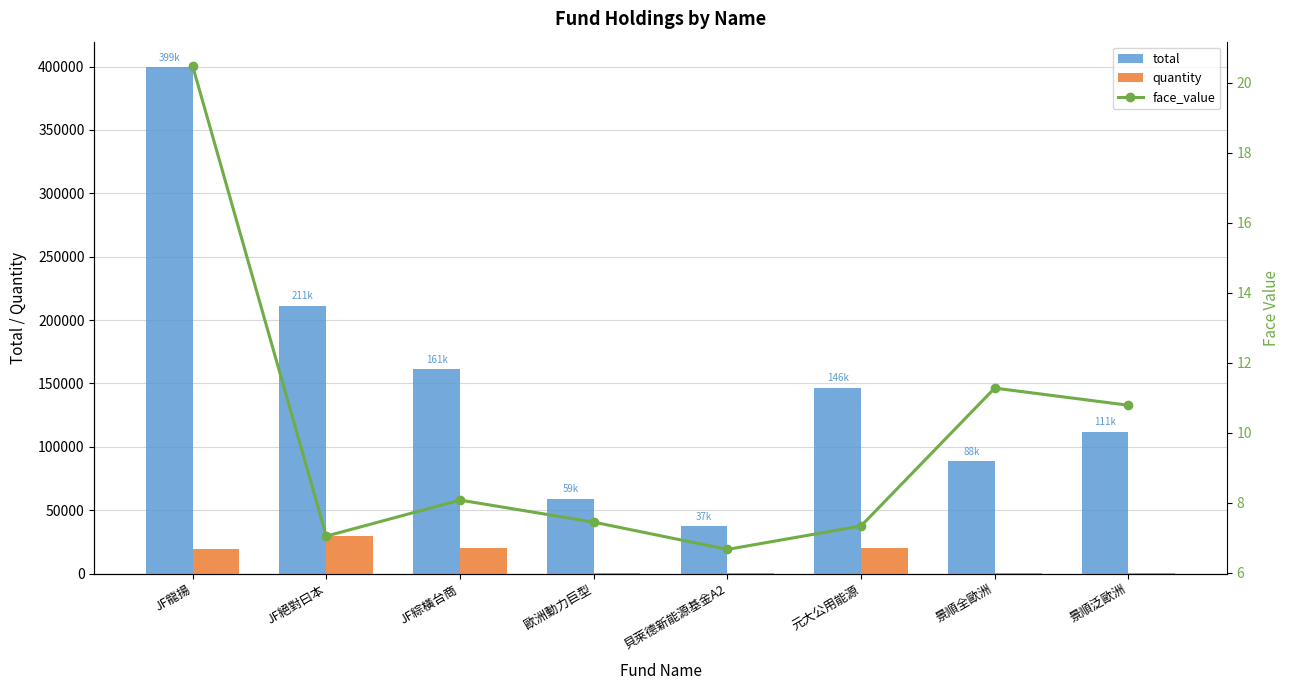

What are all the series names shown in the legend?

total, quantity, face_value